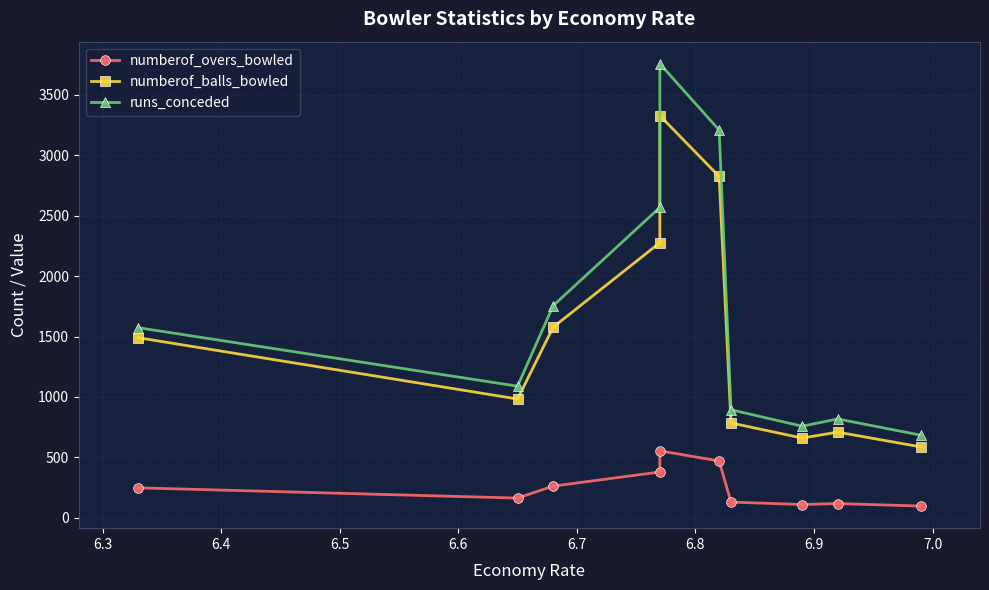

Is the value of runs_conceded at 6.6 greater than the value of numberof_overs_bowled at 6.7?

Yes